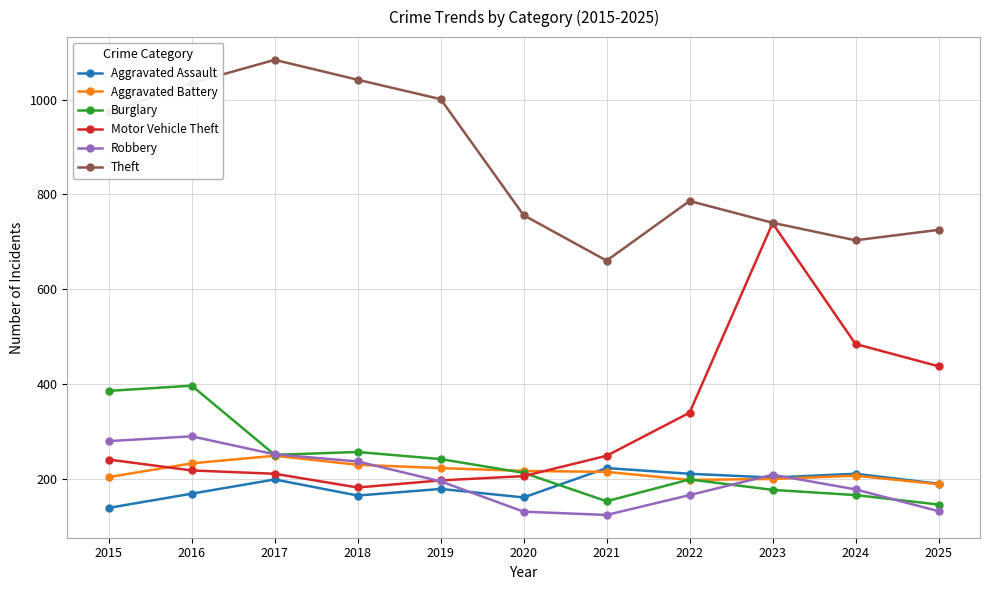

What is the maximum value for Aggravated Assault?

222